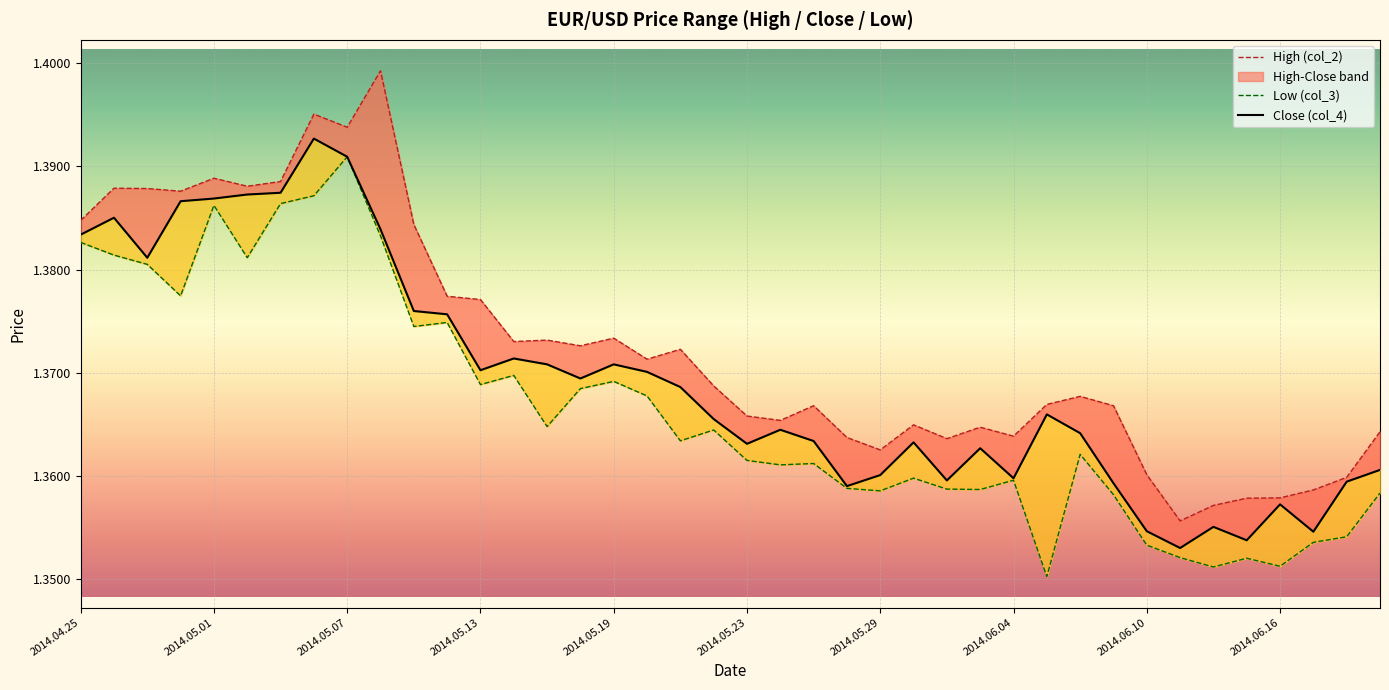

What is the highest value of the Low (col_3) series?

1.4